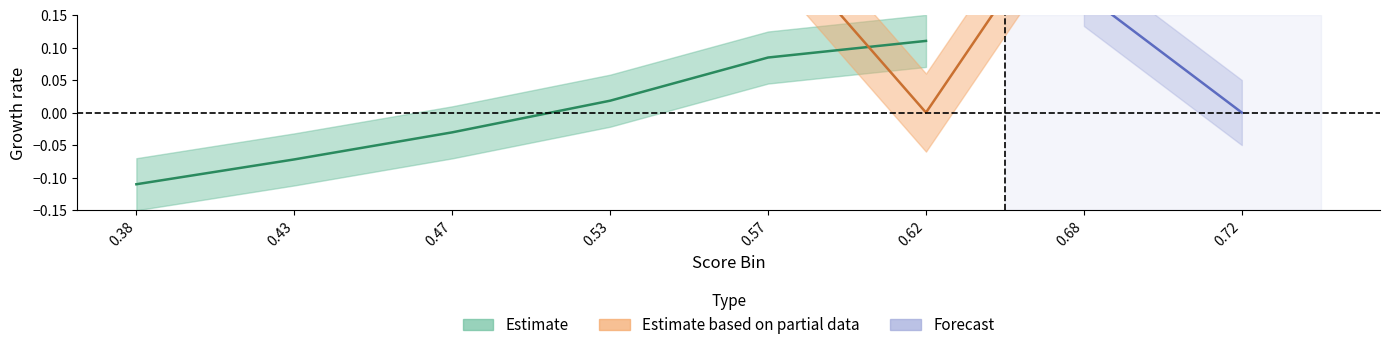

The y_pred series shows 0.1 at 5. True or false?

False